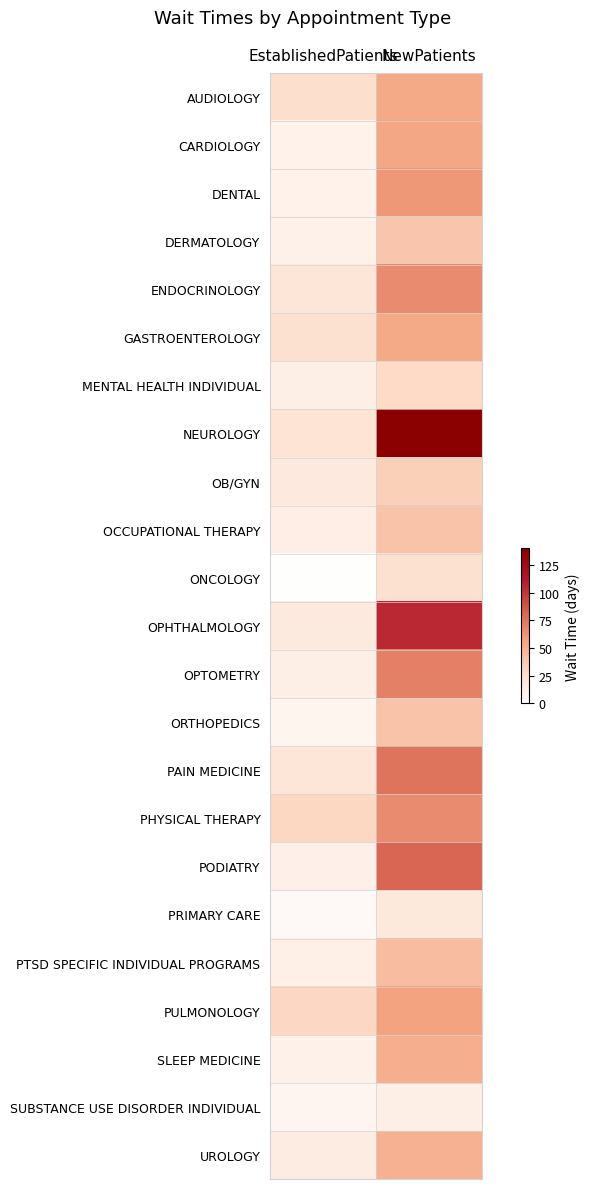

What is the difference between the highest and lowest values at NewPatients?

127.4